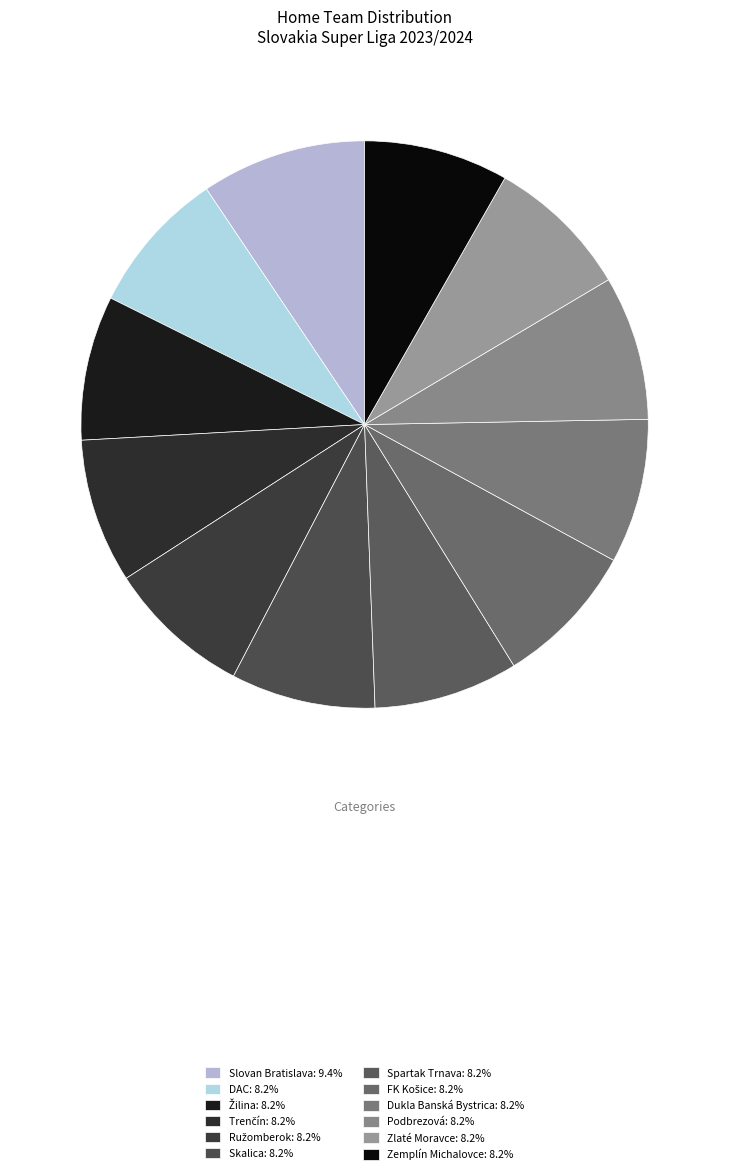

What is the ratio of the value at Ružomberok to the value at Podbrezová?

1.0